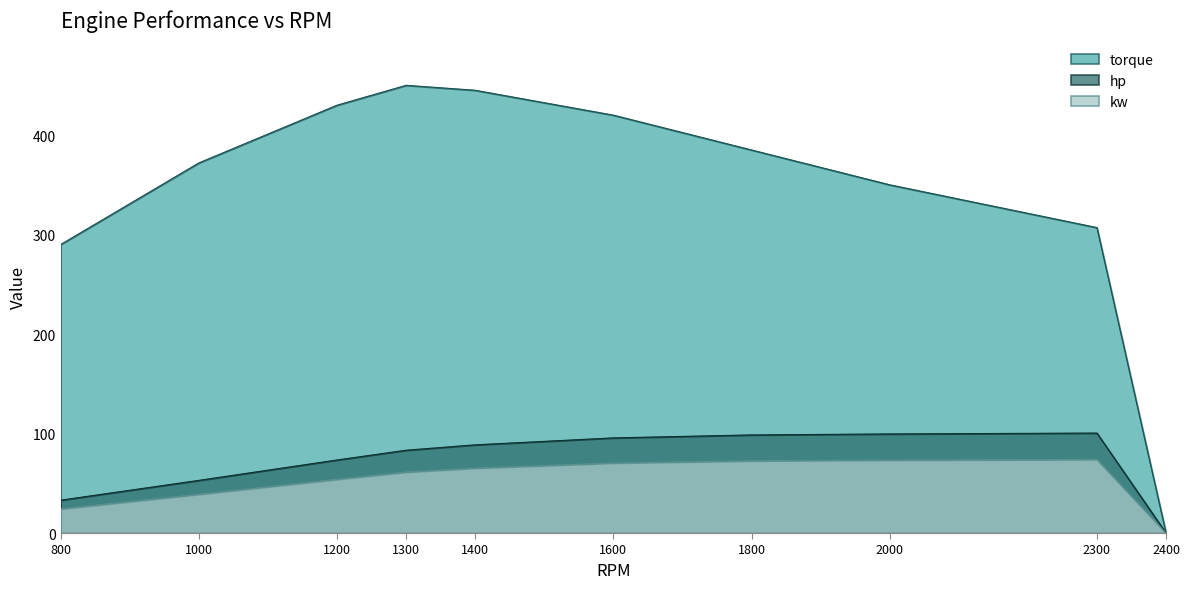

Is the value of torque at 2400 greater than the value of hp at 2000?

No